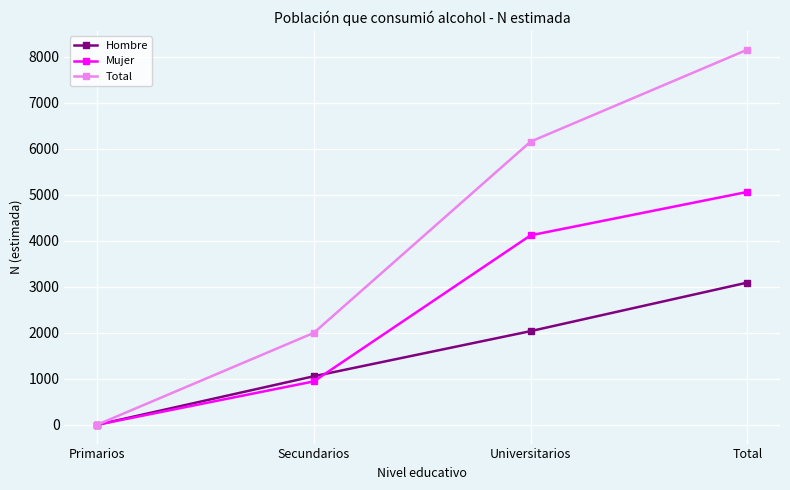

What is the total value across all series at Total?

16314